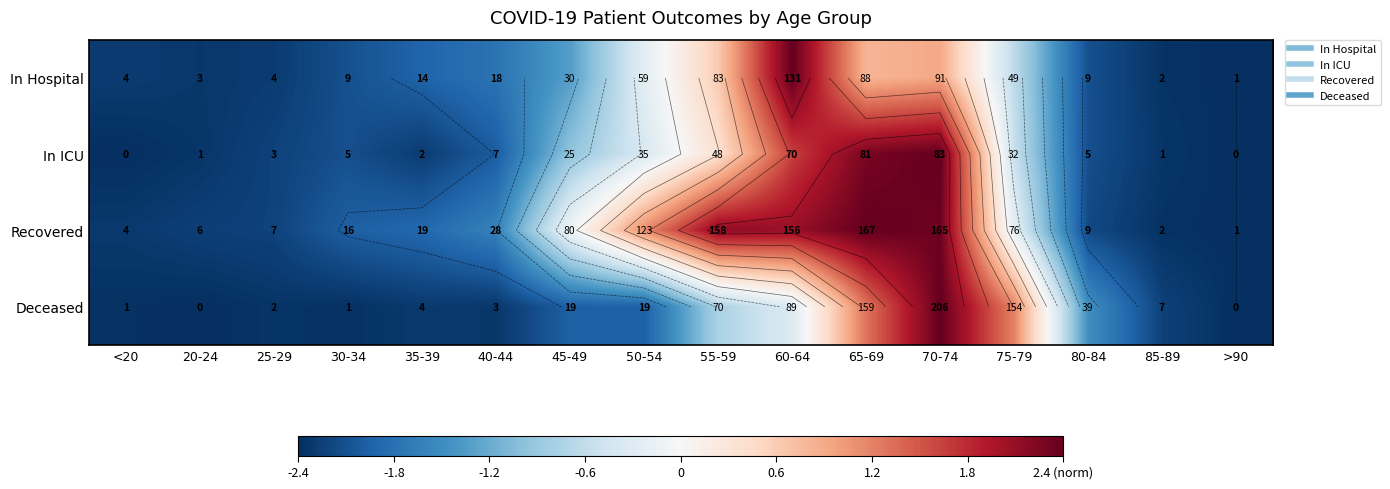

Which label corresponds to the smallest value in the chart?

>90